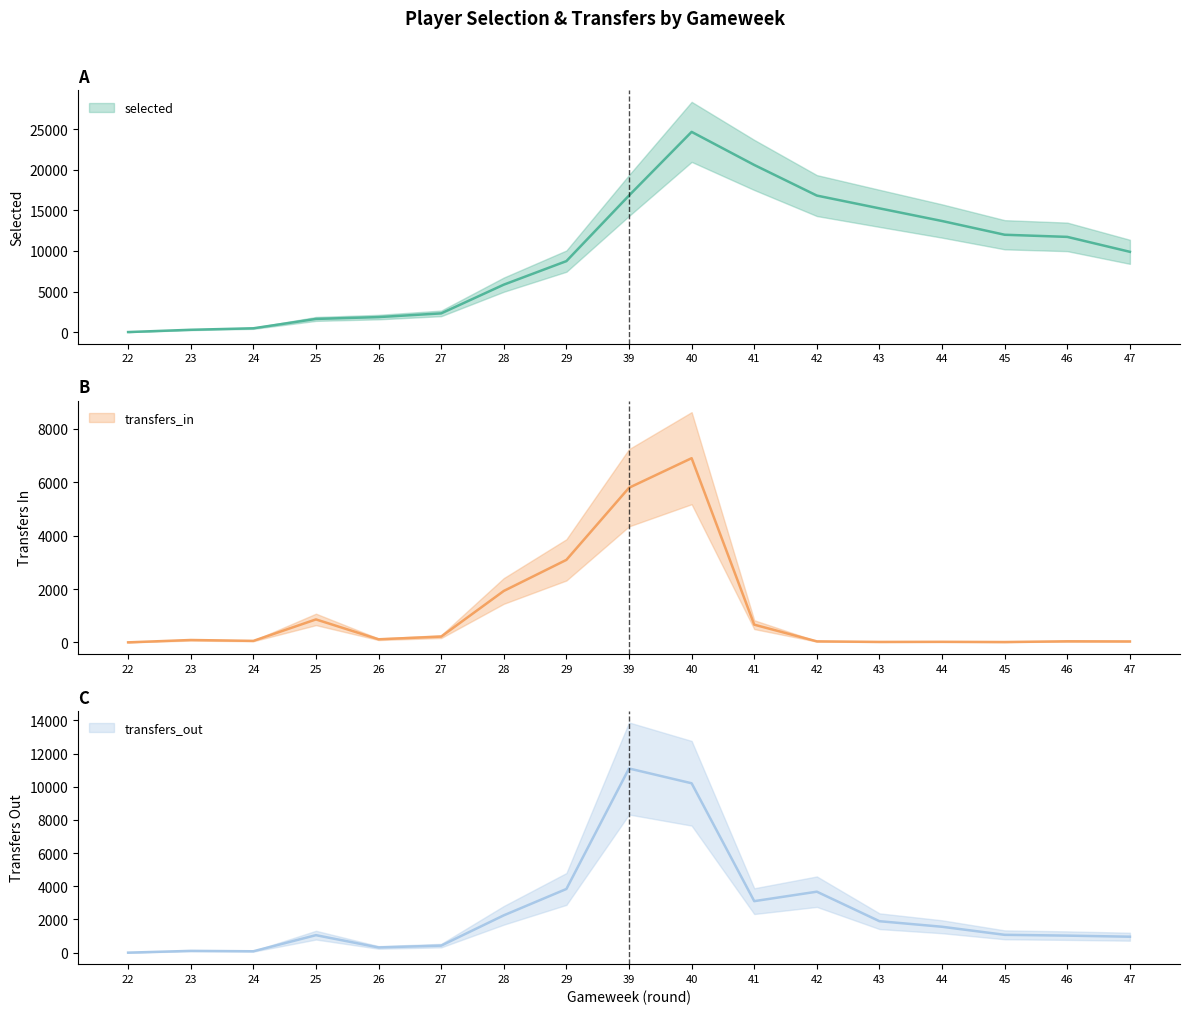

How many series are shown in this chart?

3